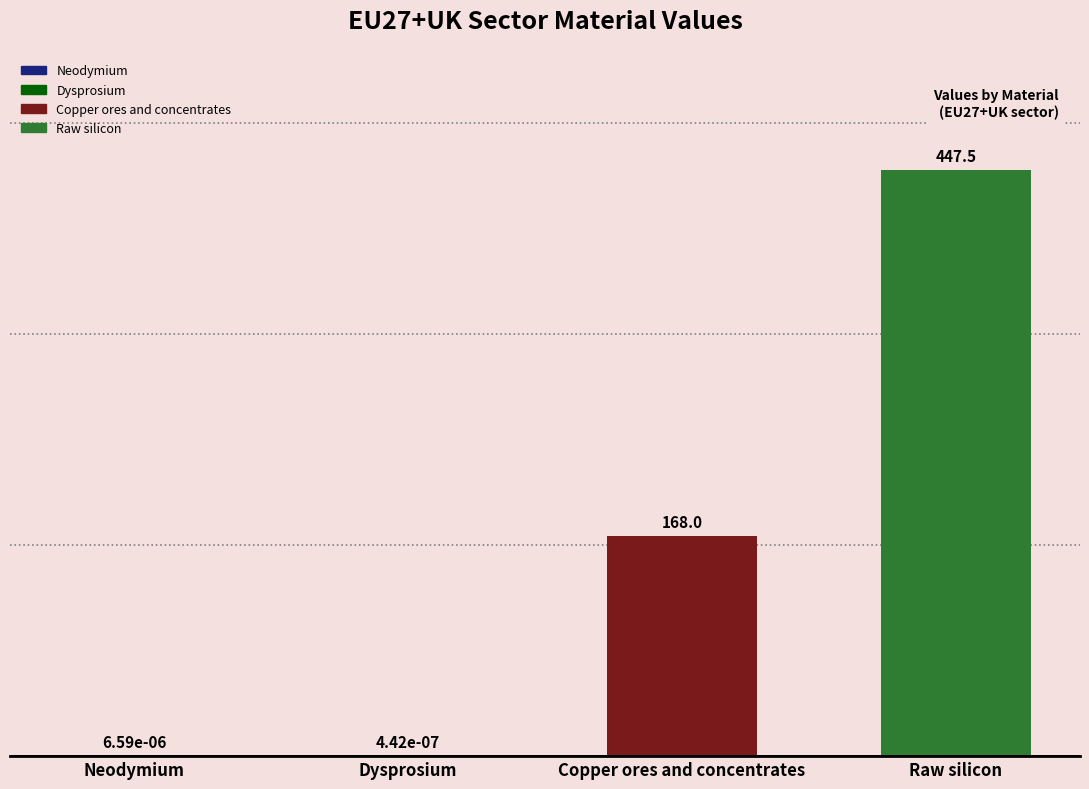

Is it true that the value at Raw silicon is 447.5?

True